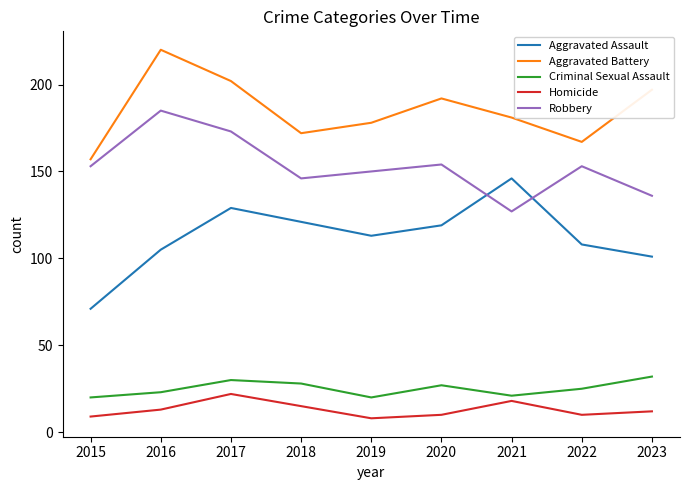

Does the chart have visible grid lines?

No